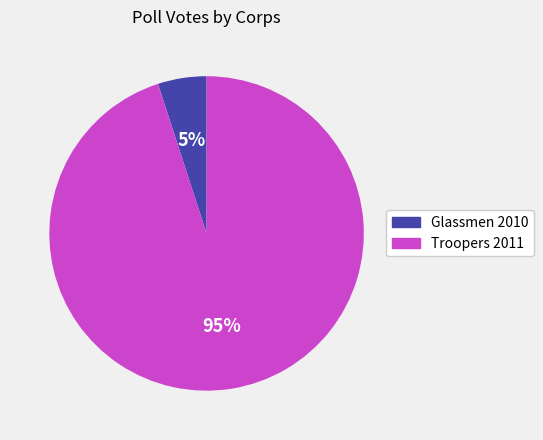

To the nearest percent, what is the difference between the largest and smallest slice percentages?

90%